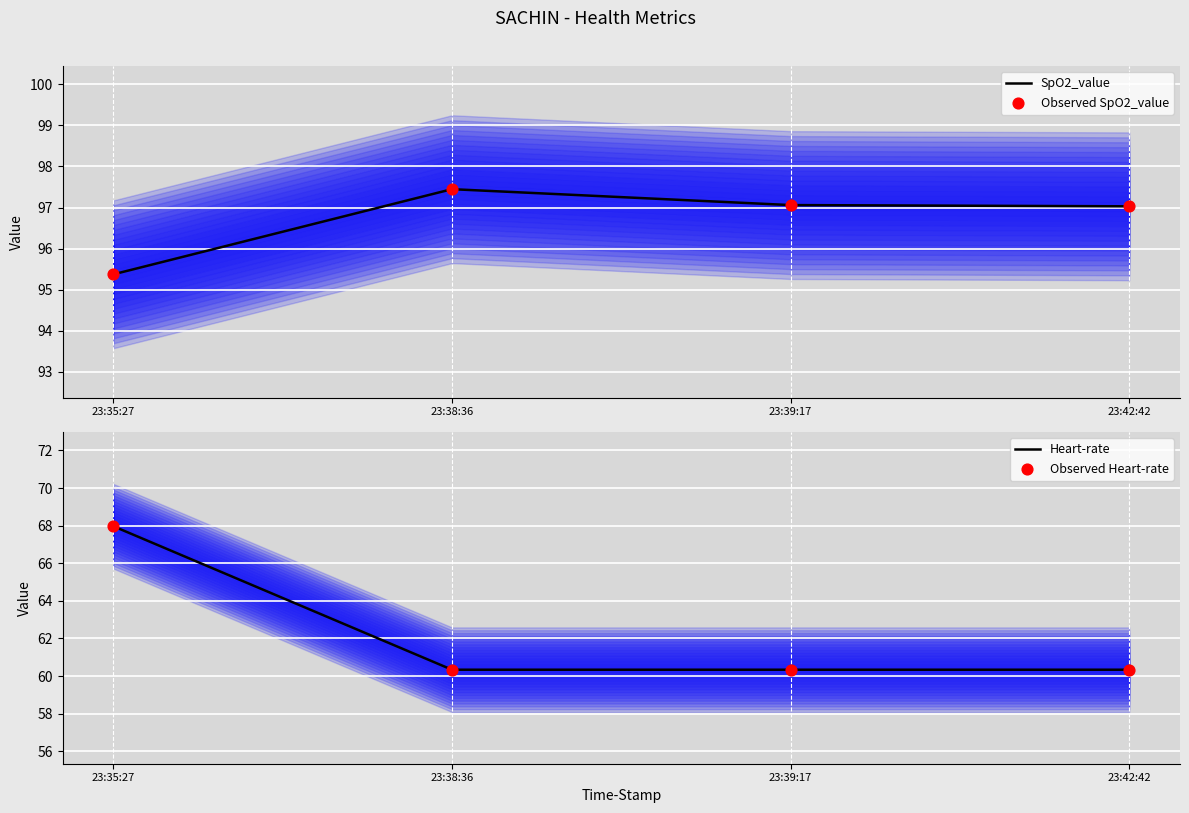

What is the total value across all series at 23:38:36?

315.6